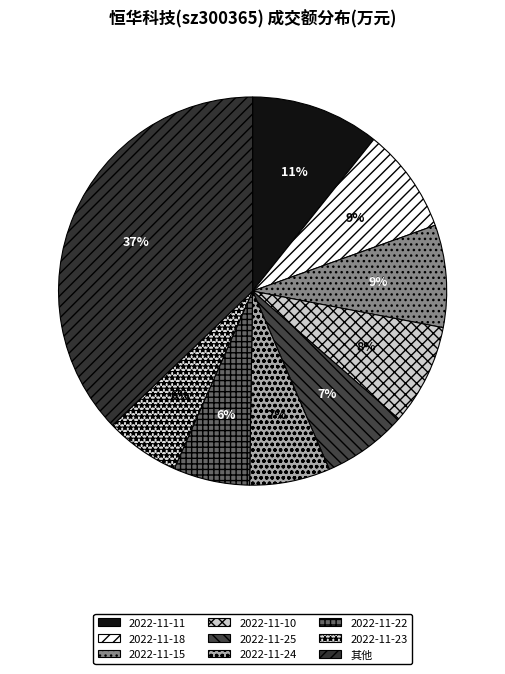

Count the number of slices in the pie.

9